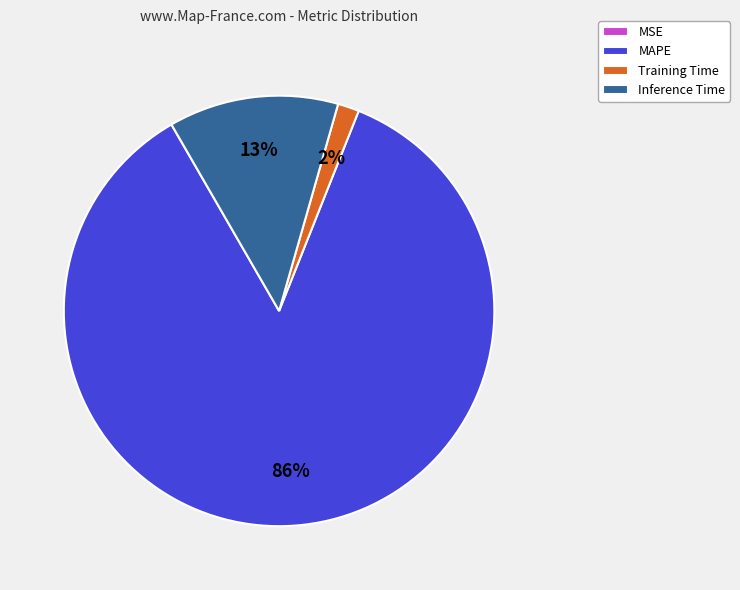

Do Training Time and MAPE together represent more than half of the pie?

Yes